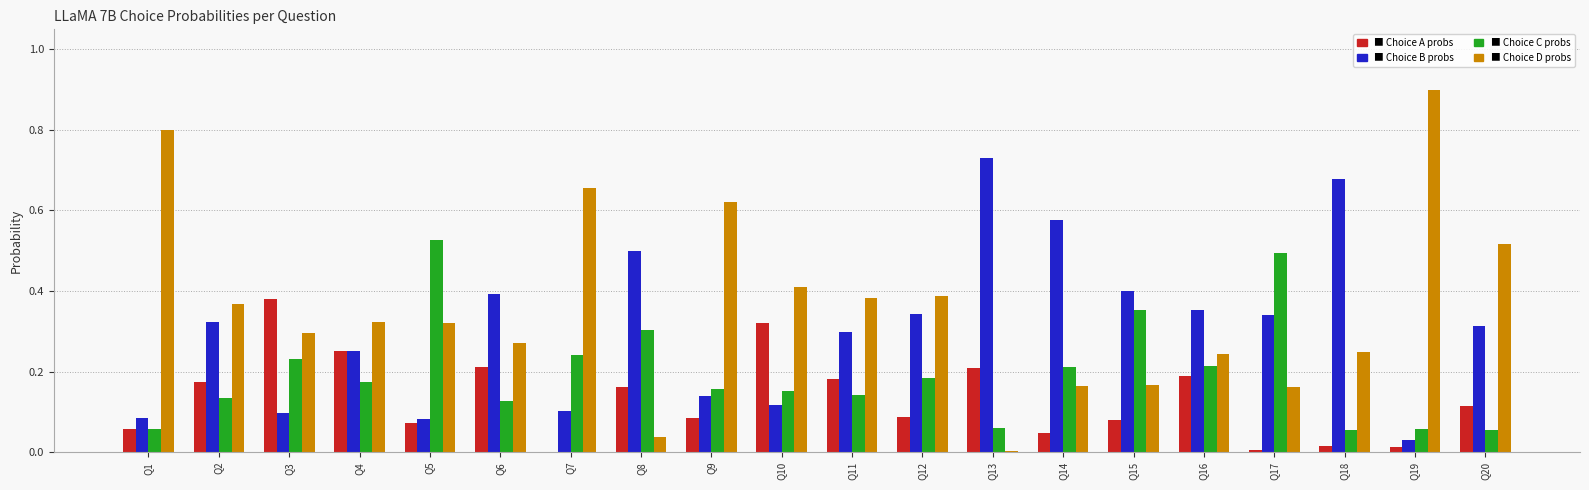

What is the total value across all series at Q5?

1.0